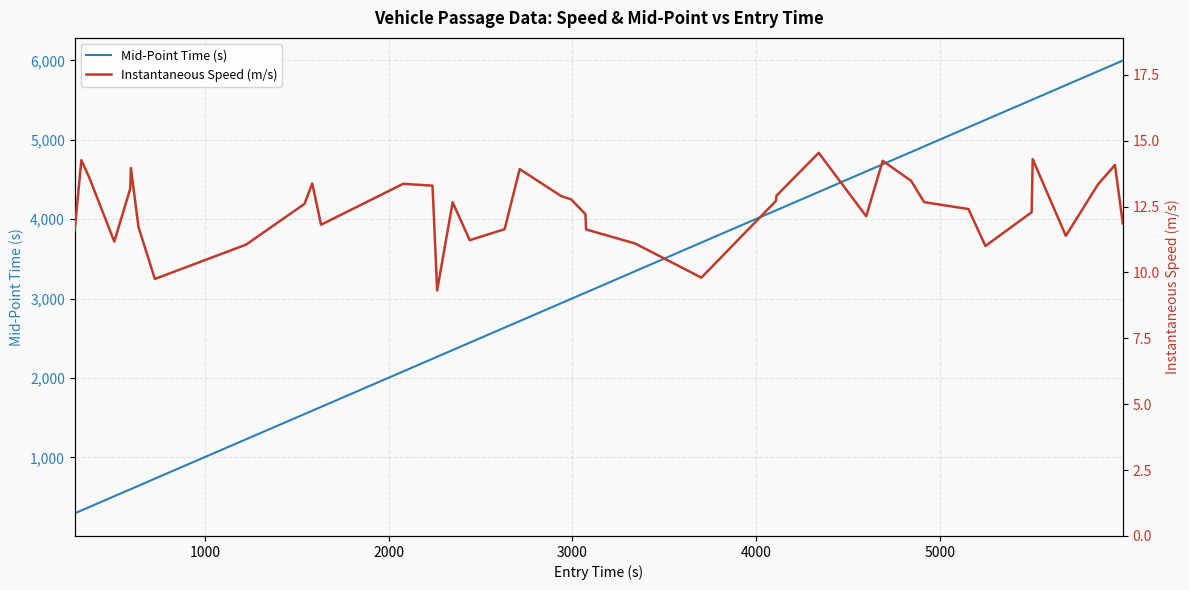

At how many categories does at least one series exceed 686?

33